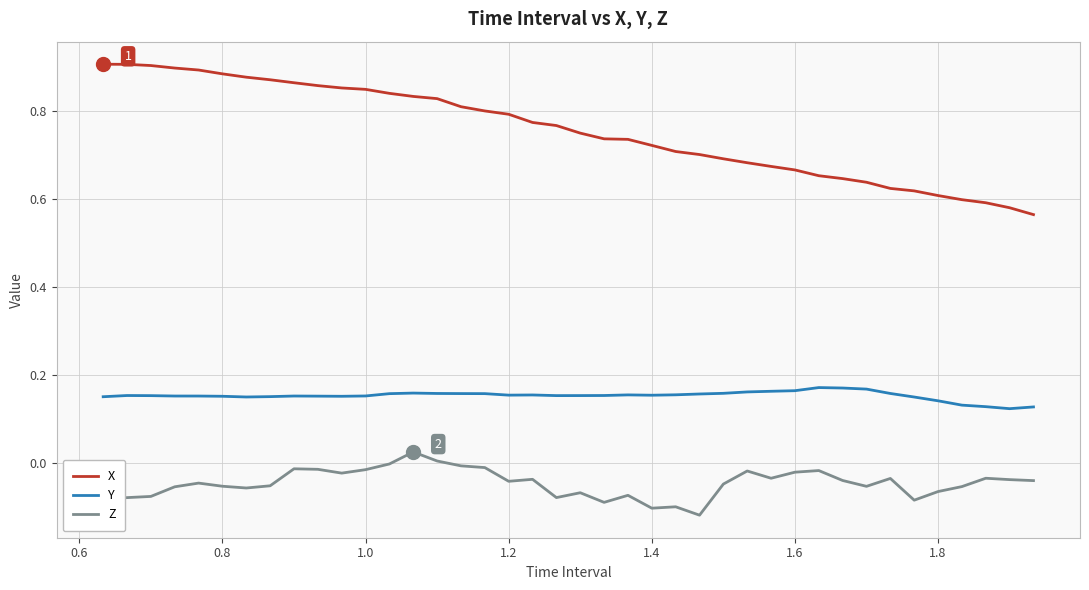

Which series has the largest range (max minus min)?

X